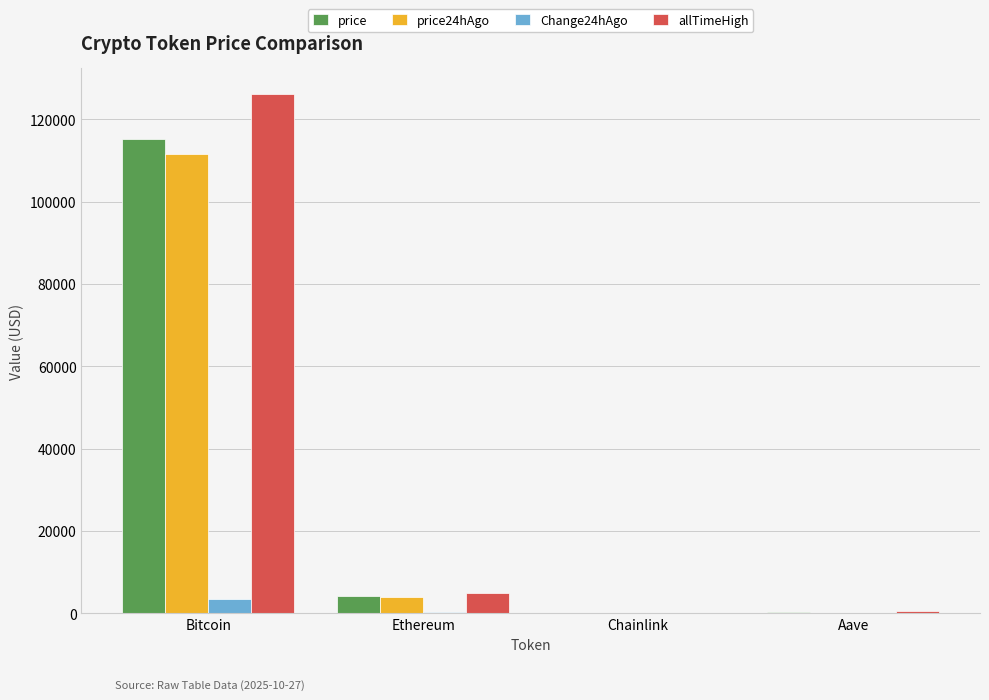

At which category is the sum across all series the highest?

Bitcoin